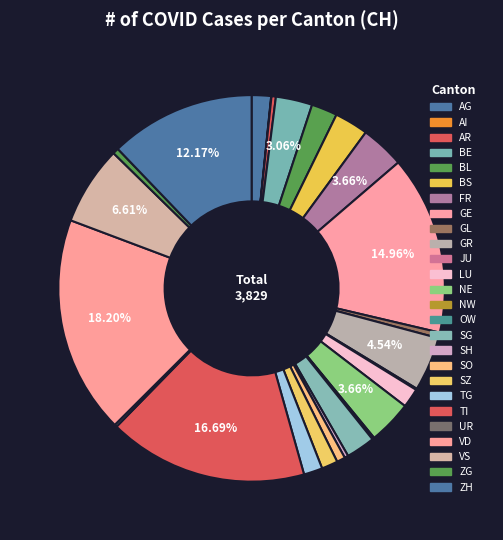

To the nearest percent, what is the average slice percentage?

4%